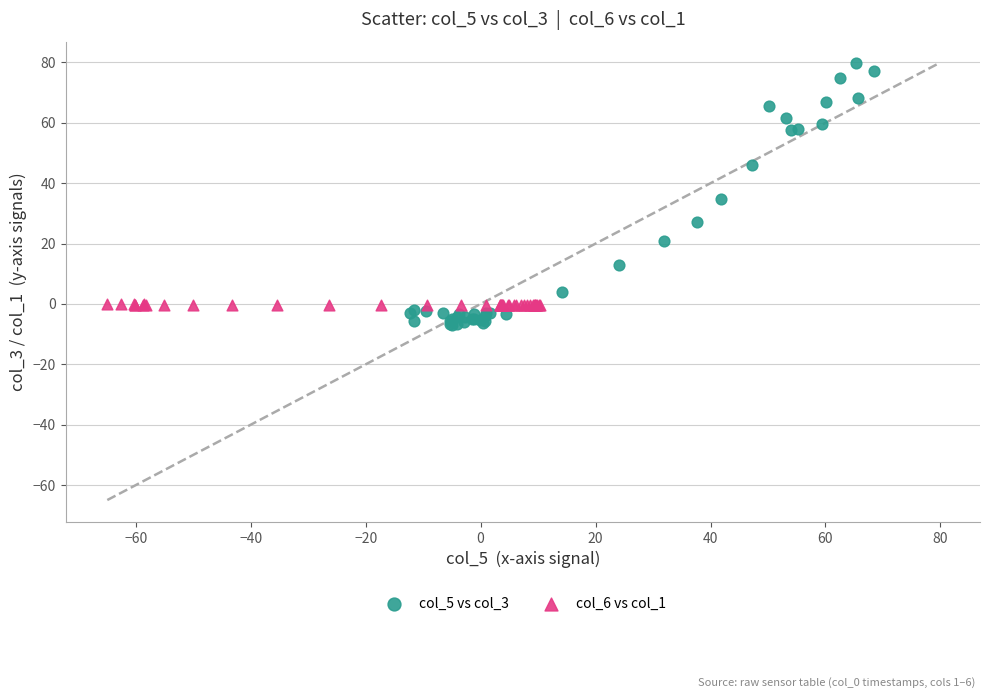

Which series reaches the maximum Y coordinate?

col_5 vs col_3